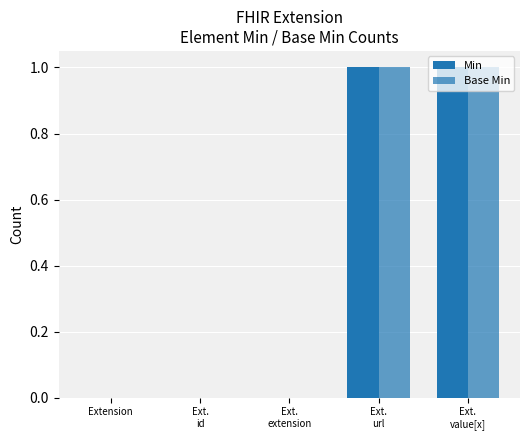

What is the value of the Base Min bar at the 5th from the left?

1